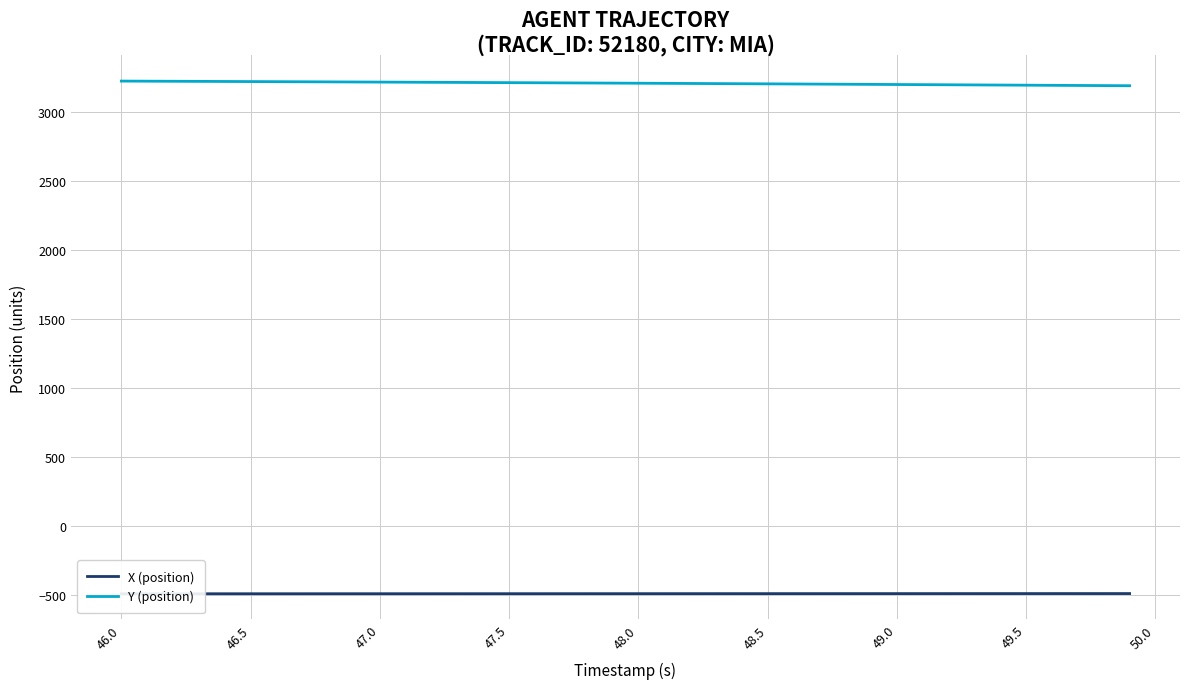

Is this an area chart (filled region under the line)?

No